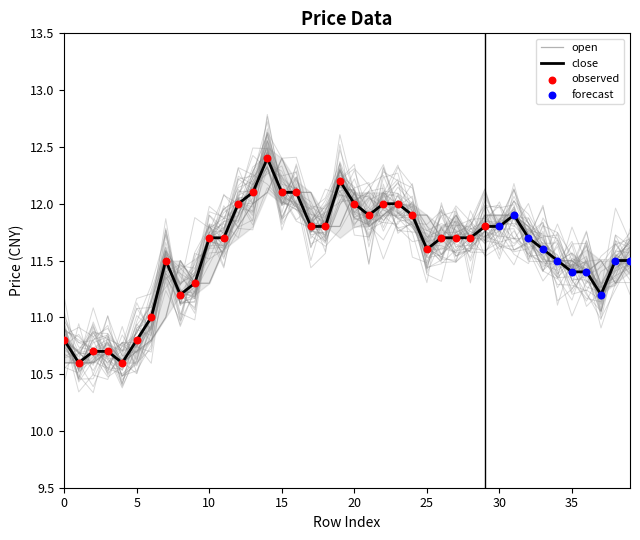

Which series has the largest total across all categories?

close